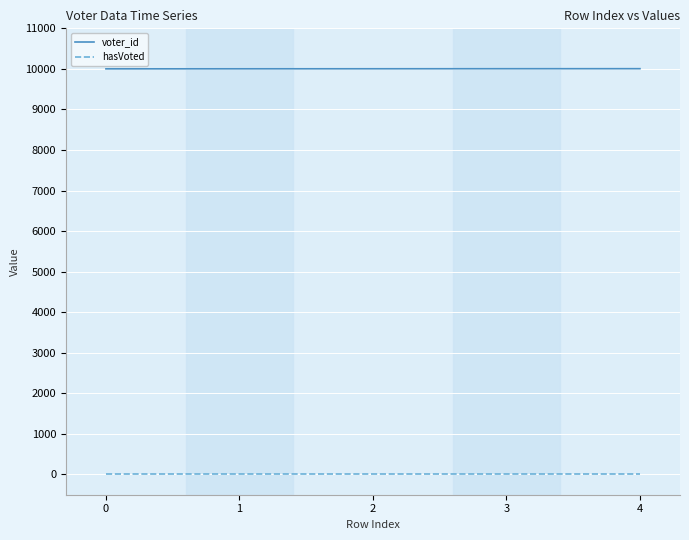

Count the voter_id values in the range 10002 to 10004.

3